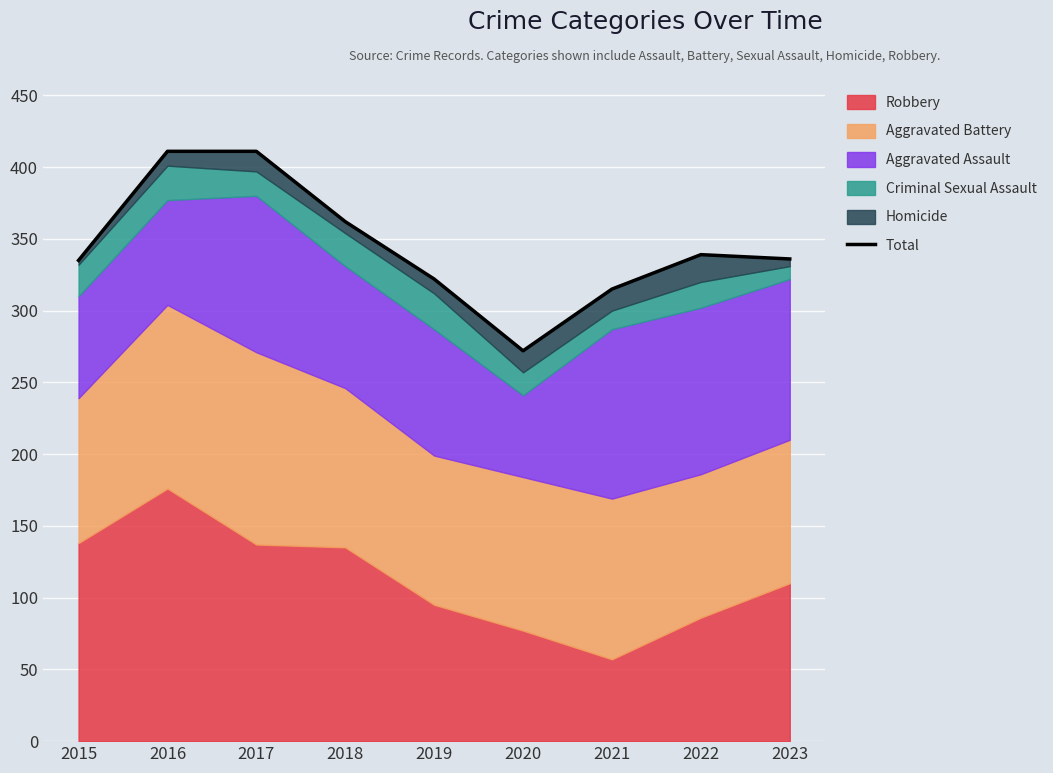

Which category has the highest value across all series?

2016